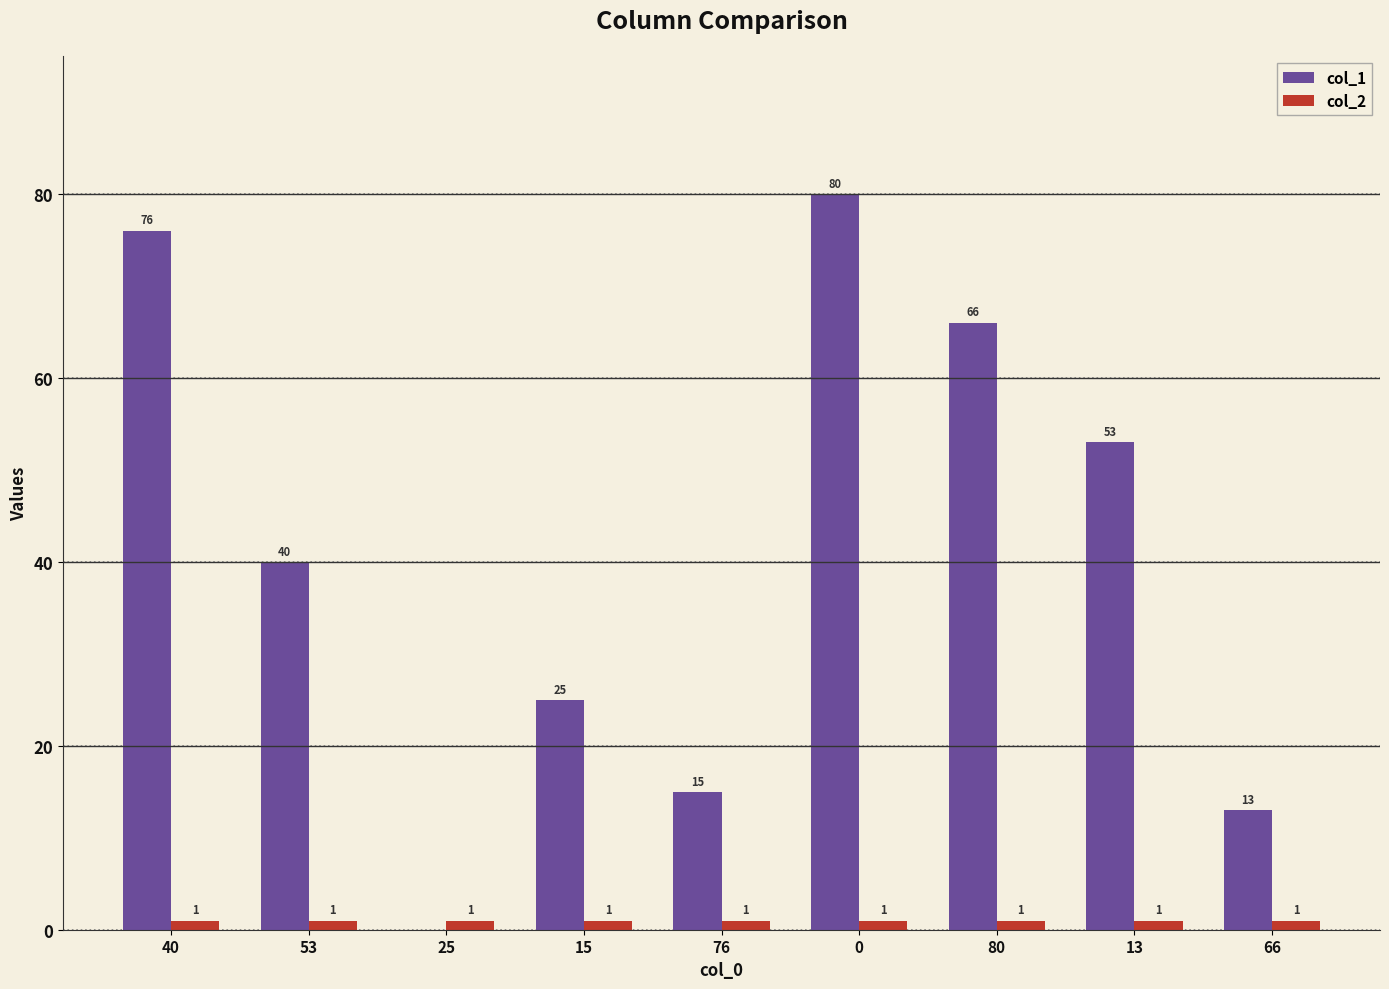

What is the sum of all col_1 values?

368